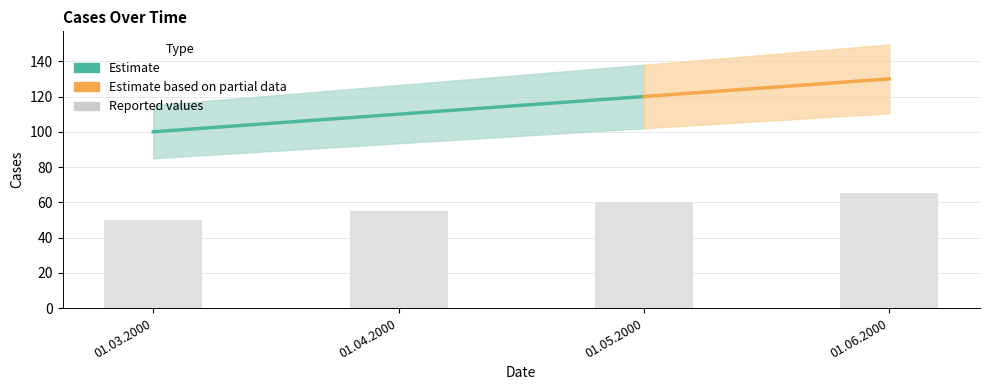

What is the smallest value displayed?

50